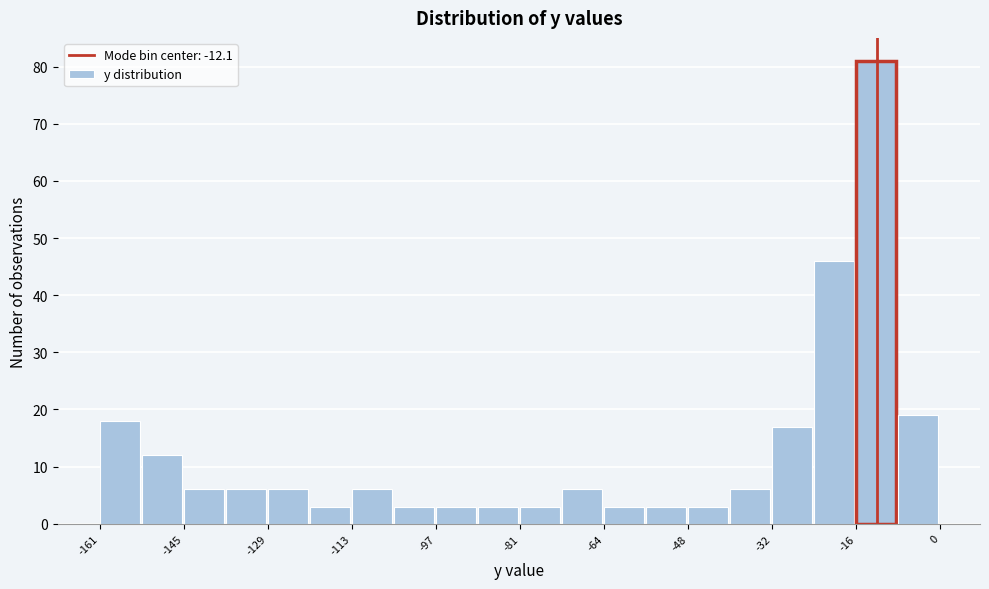

Which range on the x-axis has the tallest bar?

-16 to -8